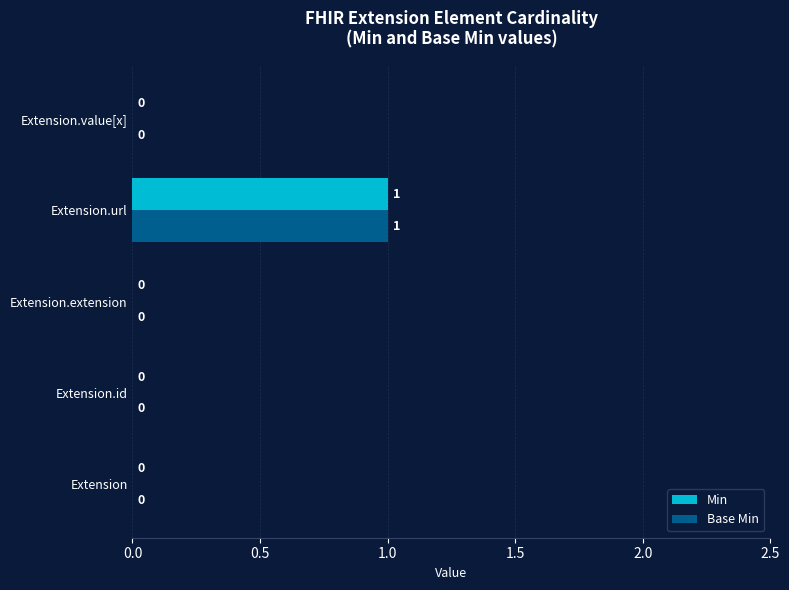

Which category has the highest value in the Min series?

Extension.url